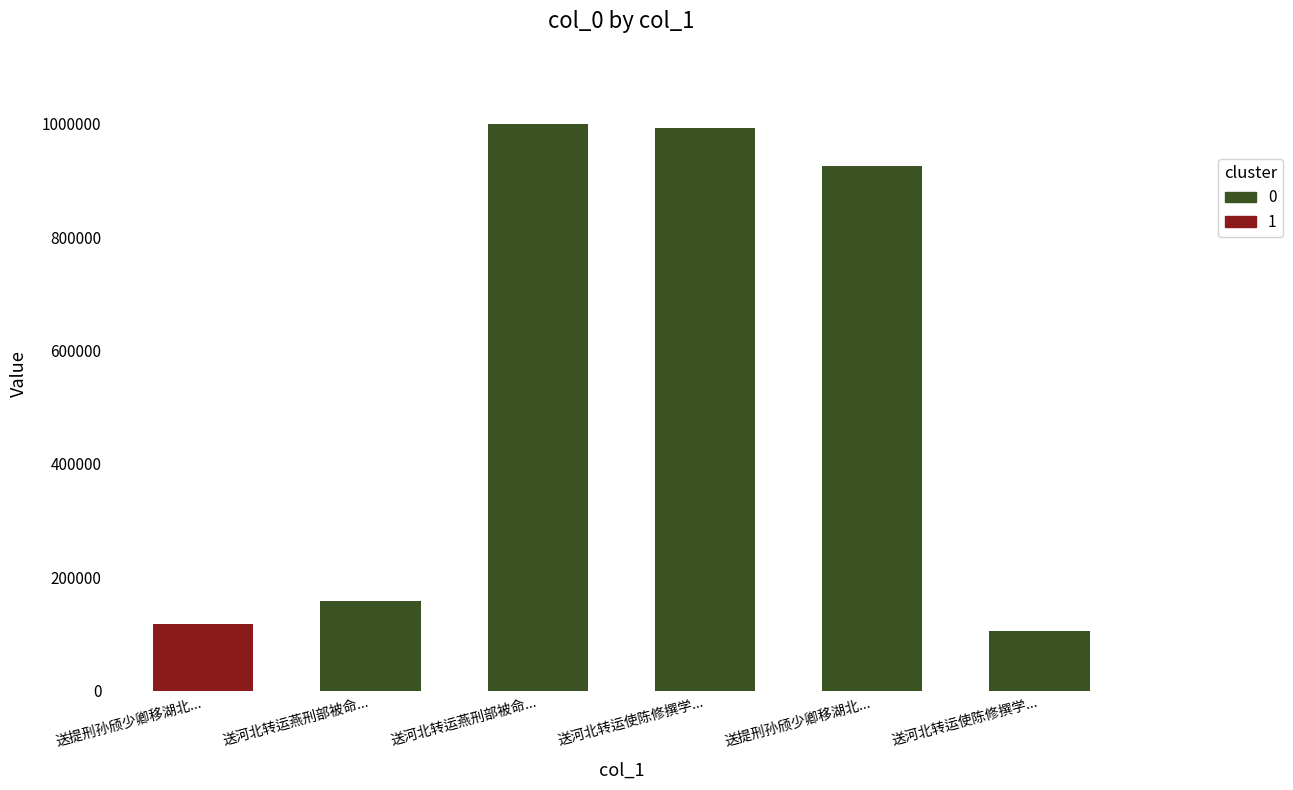

What is the ratio of the value at 送河北转运燕刑部被命... to the value at 送河北转运使陈修撰学...?

1.5